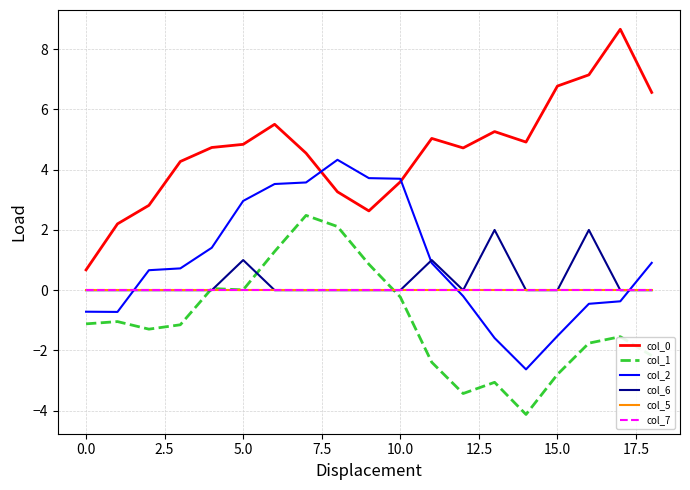

Is this an area chart (filled region under the line)?

No